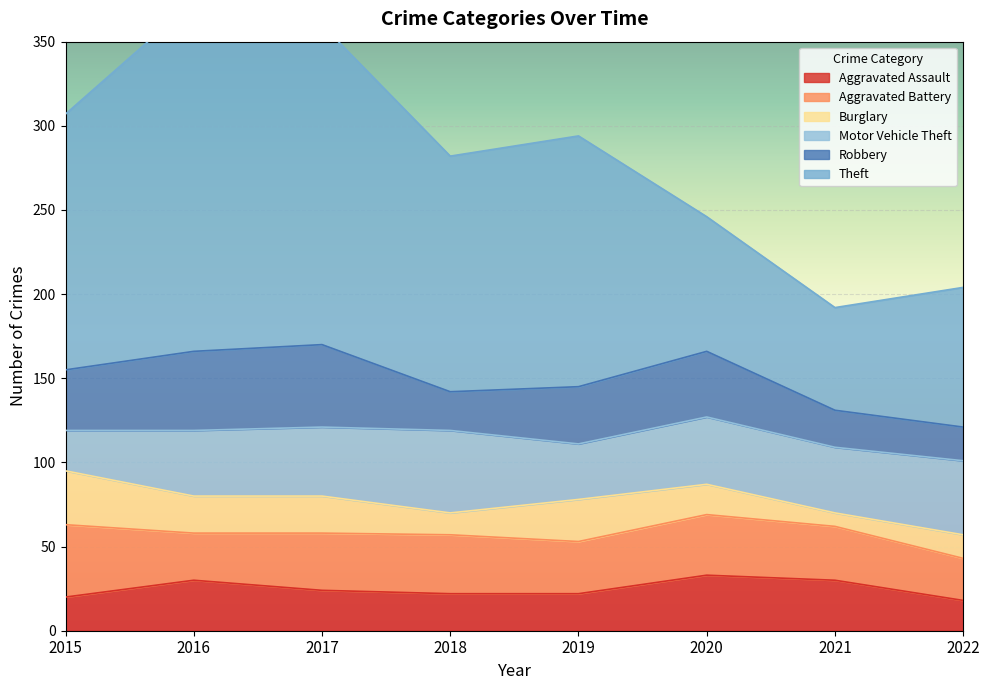

At which category does the chart reach its minimum across all series?

2021